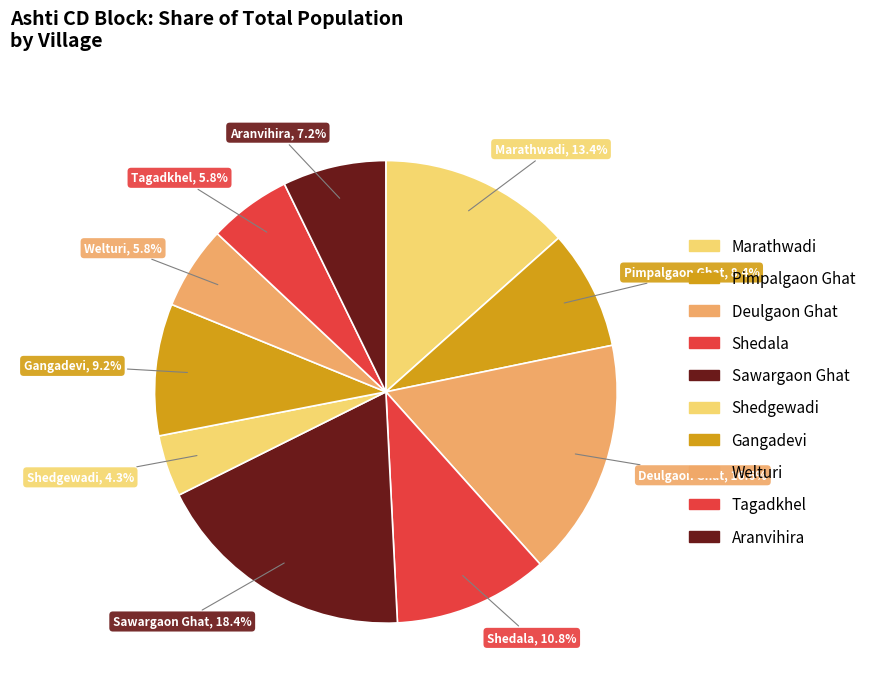

What percentage do Sawargaon Ghat and Marathwadi together represent?

31.9%